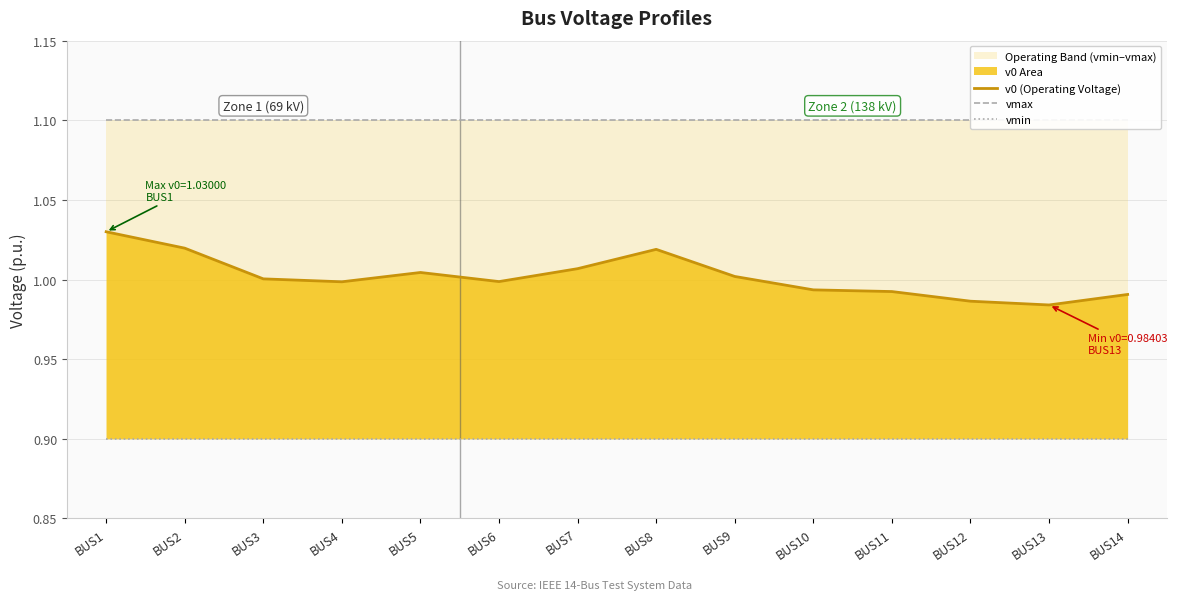

At which label is vmax closest to 1?

BUS1